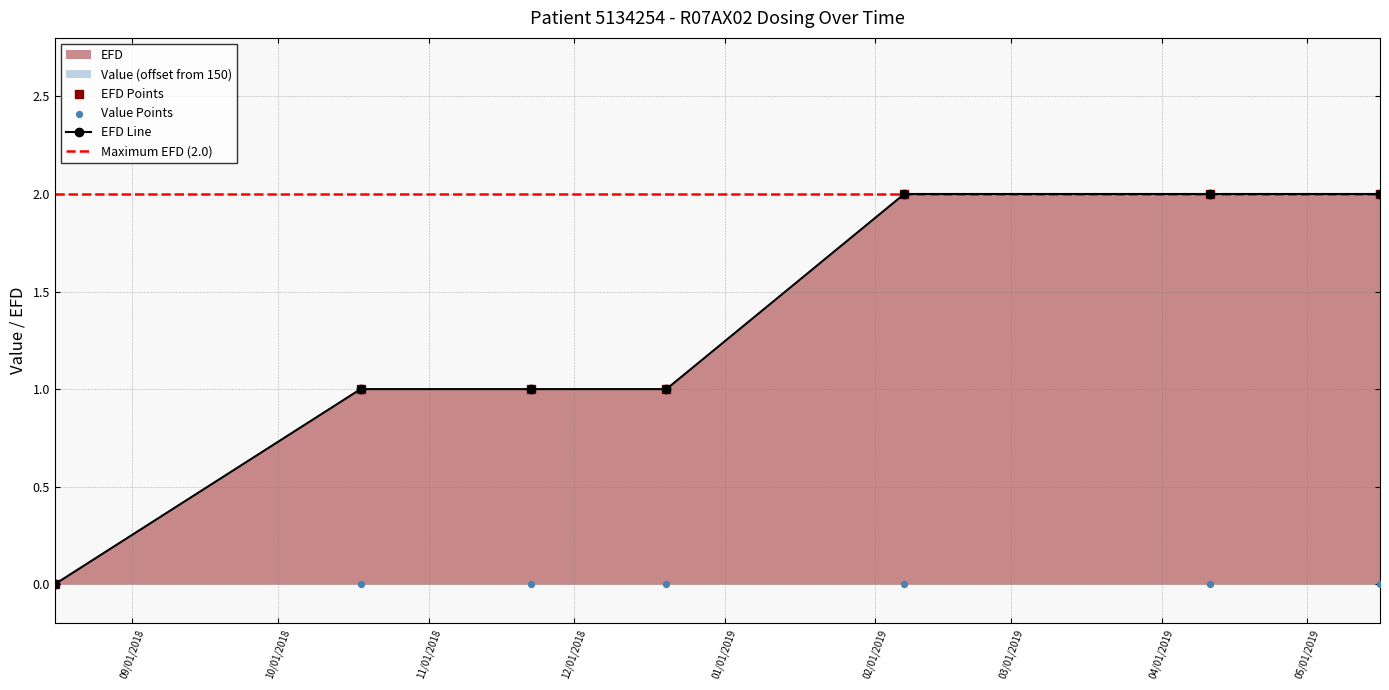

What is the change in value from 2018-12-20 to 2019-02-07?

+1